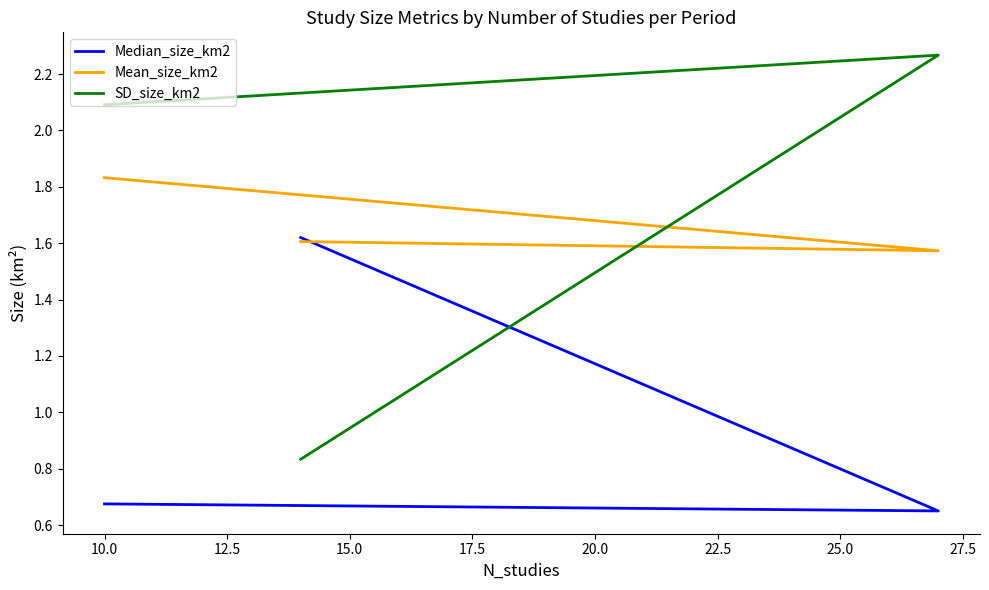

Rank the series at 10.0 from lowest to highest value.

Median_size_km2, Mean_size_km2, SD_size_km2